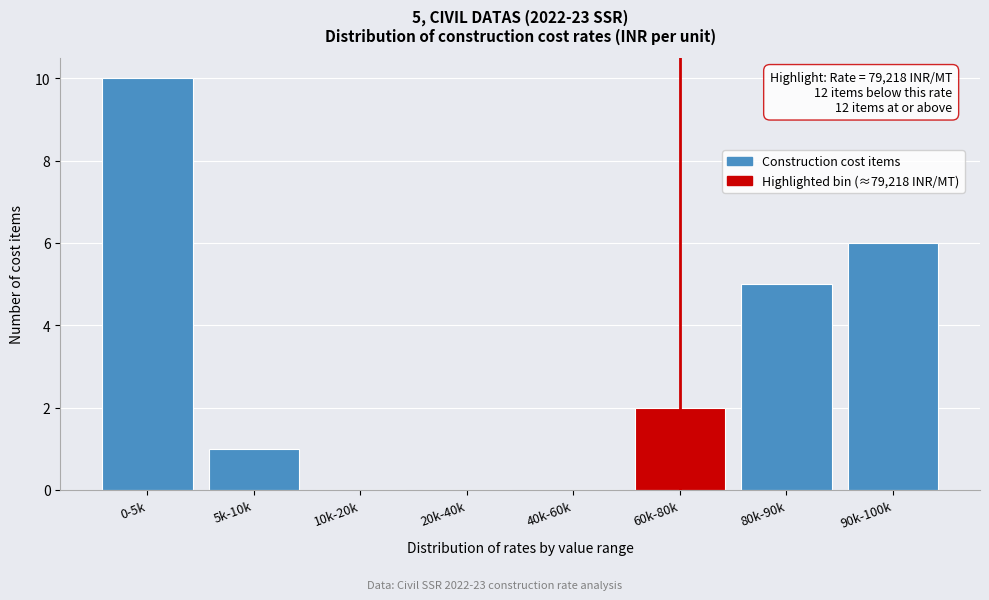

Reading left to right, transcribe all the data shown in this chart.

0-5k=10	5k-10k=1	10k-20k=0	20k-40k=0	40k-60k=0	60k-80k=2	80k-90k=5	90k-100k=6